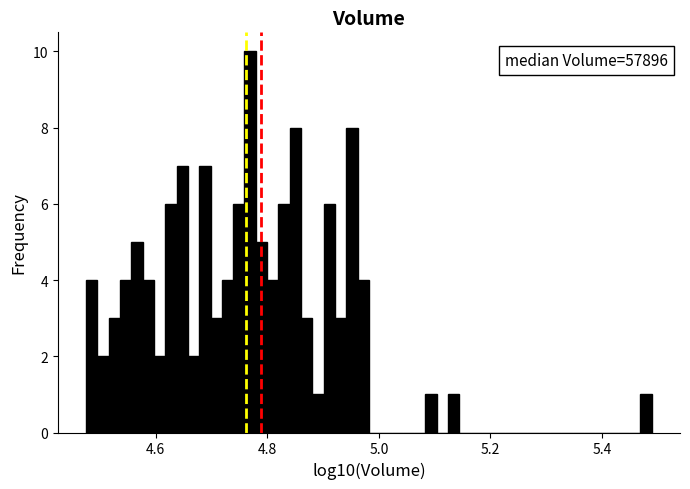

Around what value on the x-axis is the tallest bar? Give the approximate position of its centre, as read against the axis.

4.76